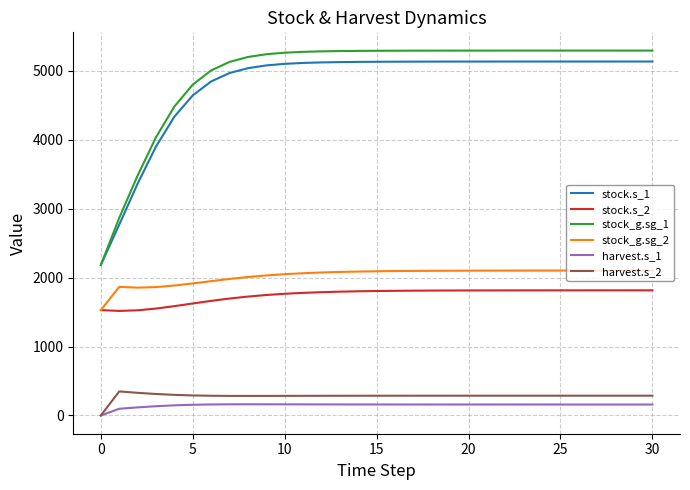

What is the highest value of the stock.s_1 series?

5134.0